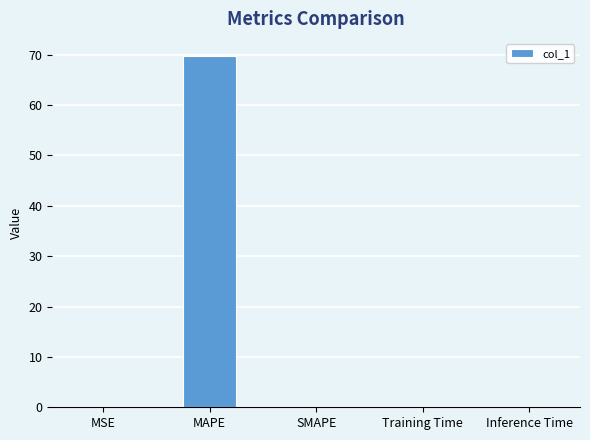

What is the sum of all values?

69.7